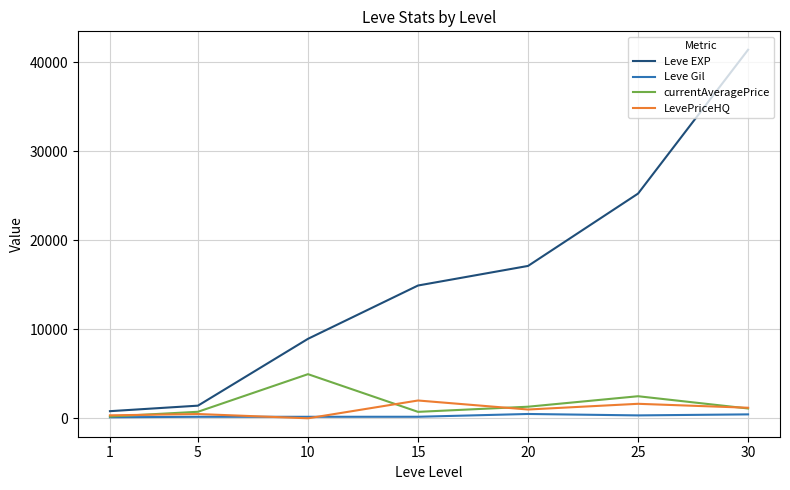

At which category is the sum across all series the highest?

30